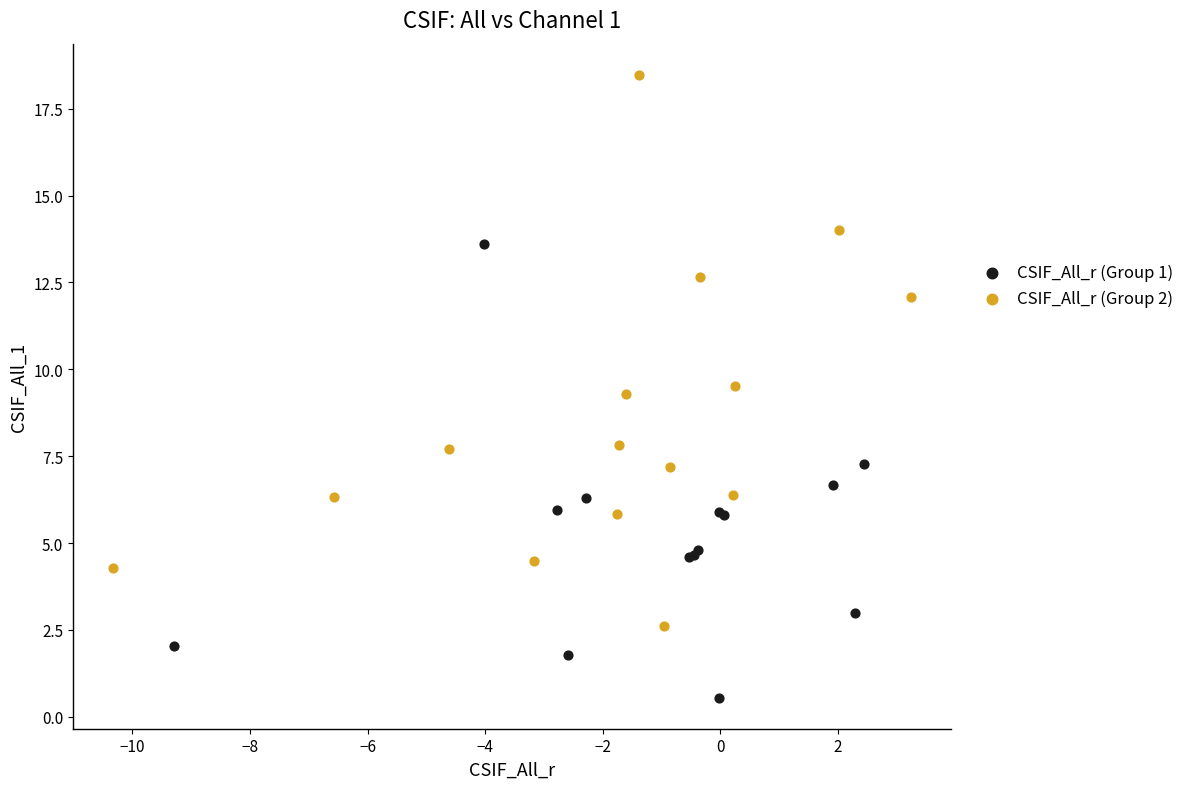

Which series has the widest spread of Y values?

CSIF_All_r (Group 2)